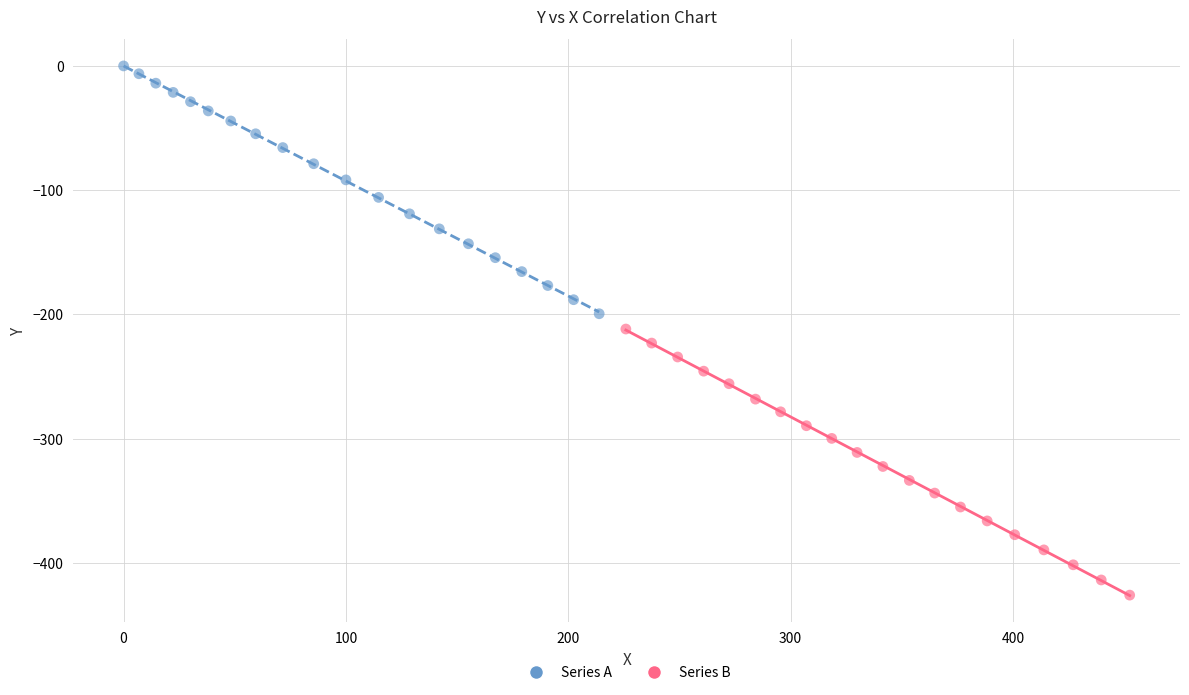

Which series has the largest Y range (max minus min)?

Series B